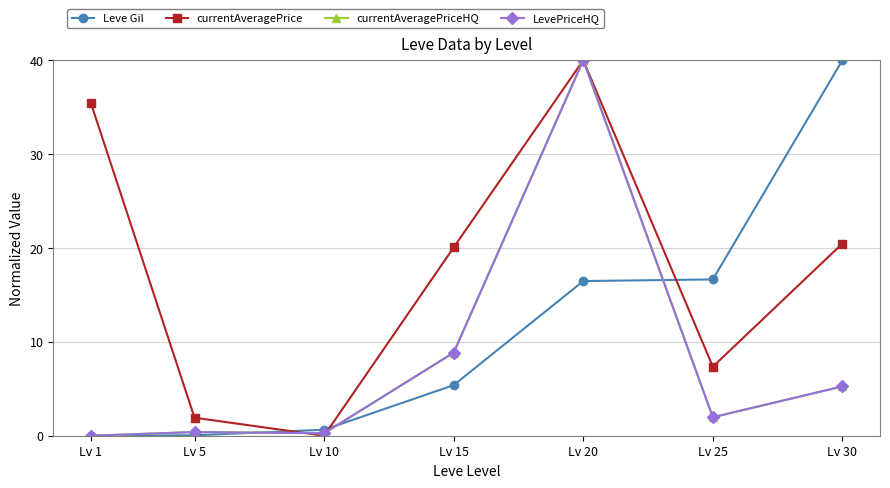

Reading left to right, list all the values displayed in this chart.

Leve Gil: Lv 1=0.0	Lv 5=0.0	Lv 10=0.6	Lv 15=5.4	Lv 20=16.5	Lv 25=16.7	Lv 30=40.0
currentAveragePrice: Lv 1=35.4	Lv 5=1.9	Lv 10=0.0	Lv 15=20.1	Lv 20=40.0	Lv 25=7.4	Lv 30=20.5
currentAveragePriceHQ: Lv 1=0.0	Lv 5=0.4	Lv 10=0.3	Lv 15=8.8	Lv 20=40.0	Lv 25=2.0	Lv 30=5.3
LevePriceHQ: Lv 1=0.0	Lv 5=0.4	Lv 10=0.3	Lv 15=8.8	Lv 20=40.0	Lv 25=2.0	Lv 30=5.3